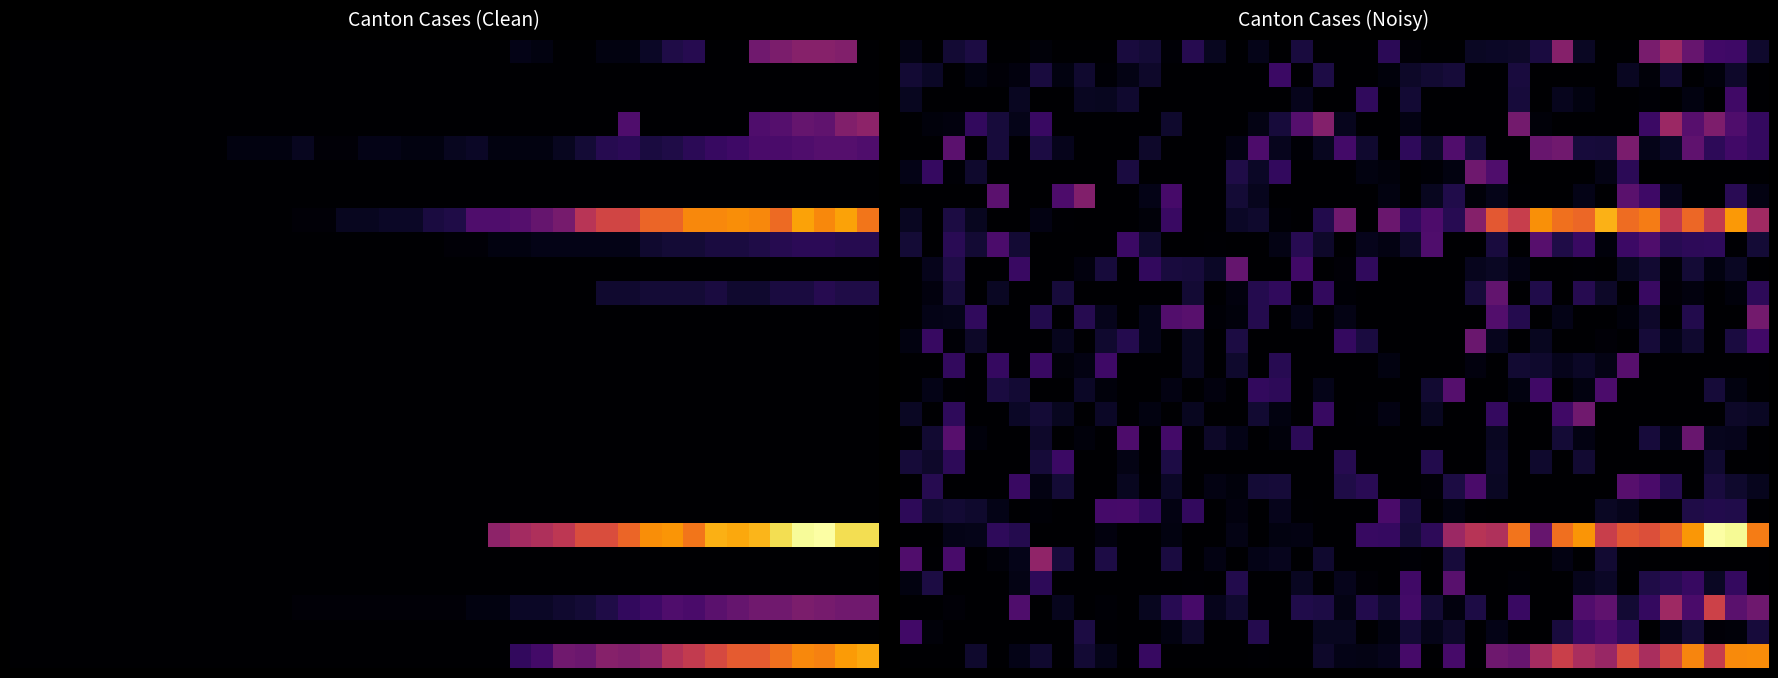

What is the spread (max minus min) of values at 27?

55.2